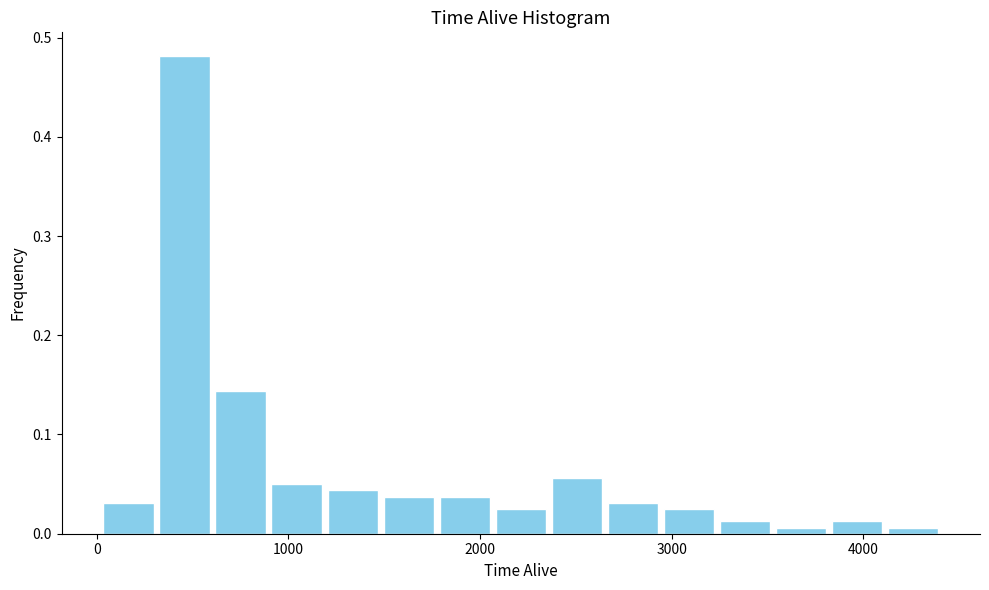

Around what value on the x-axis is the tallest bar? Give the approximate position of its centre, as read against the axis.

500